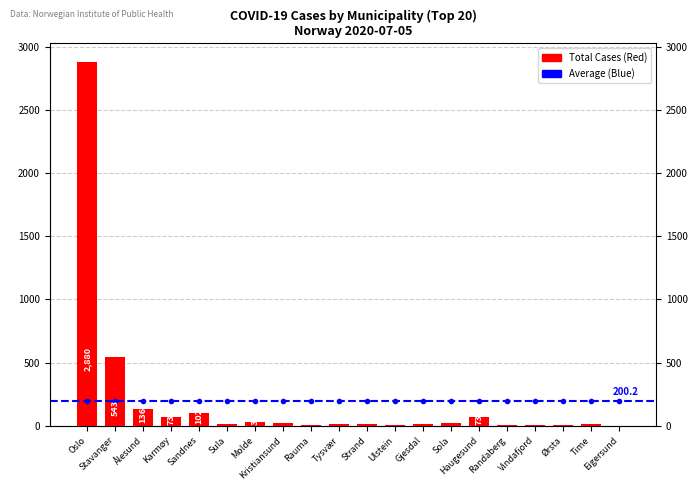

Which label corresponds to the largest value in the chart?

Oslo